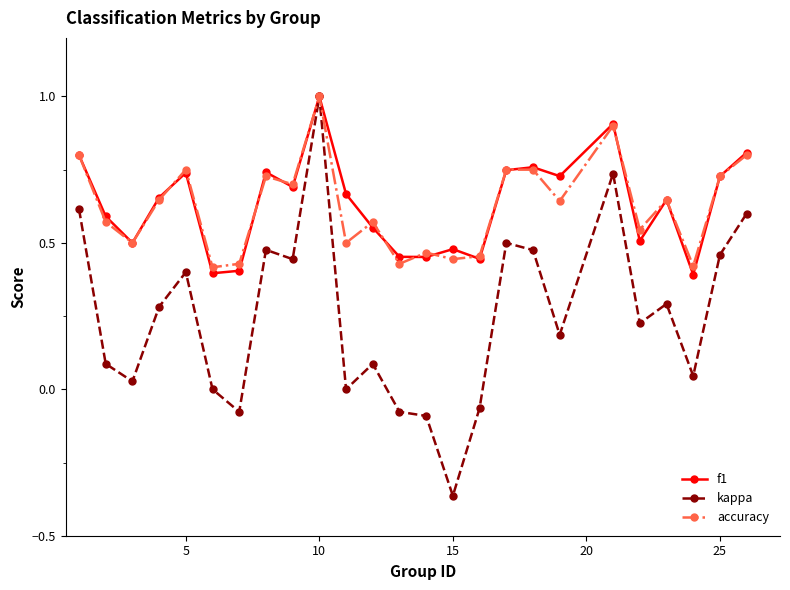

What is the greatest value displayed?

1.0